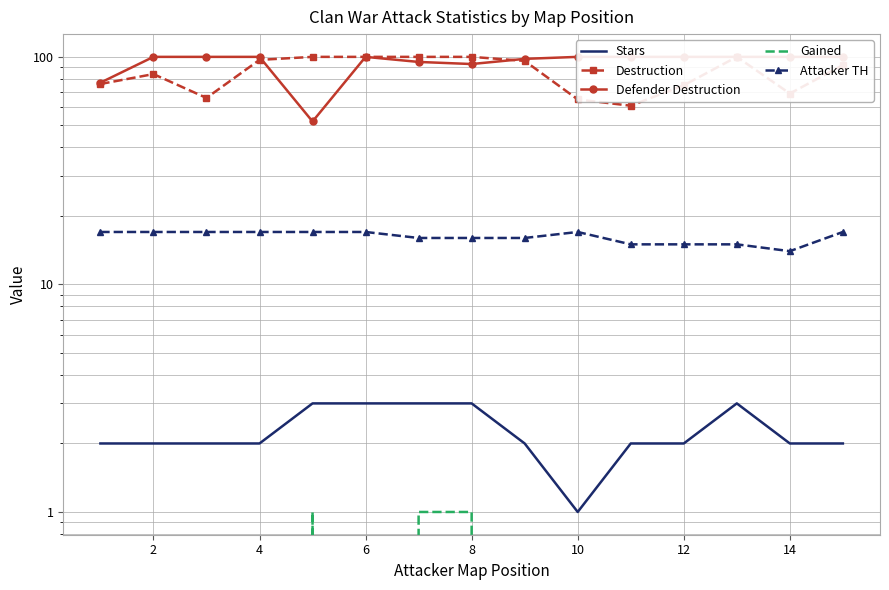

Rank the series by their maximum value, from lowest to highest.

Gained, Stars, Attacker TH, Destruction, Defender Destruction